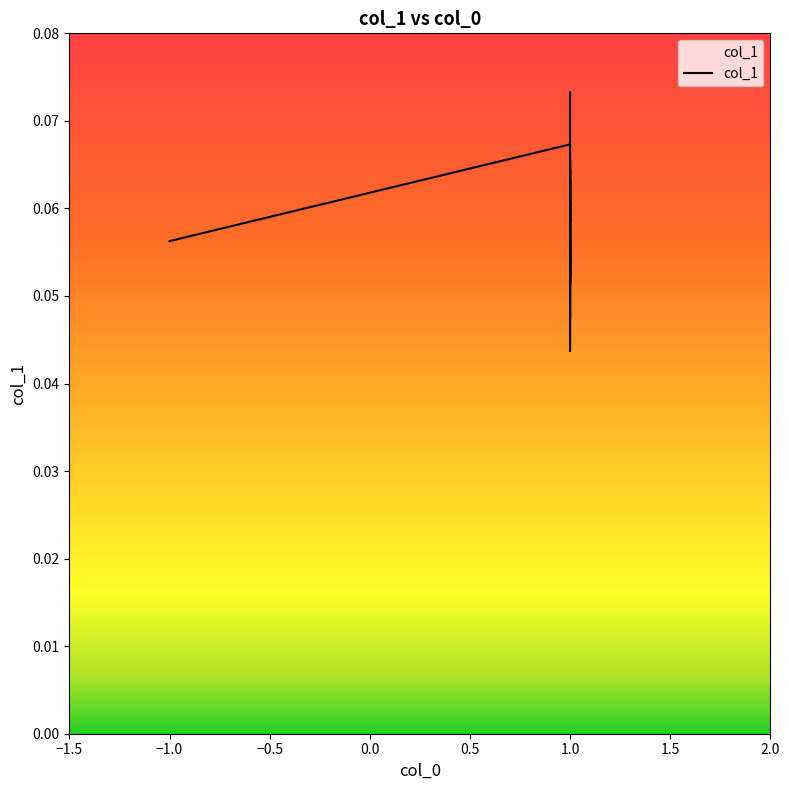

Count the number of data series in this chart.

1